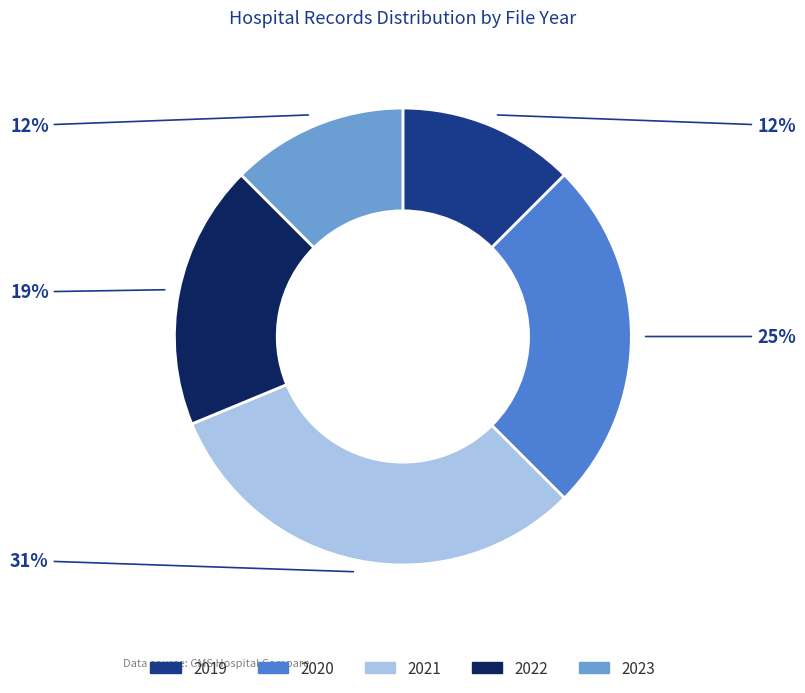

To the nearest percent, what percentage of the pie is 2020?

25%